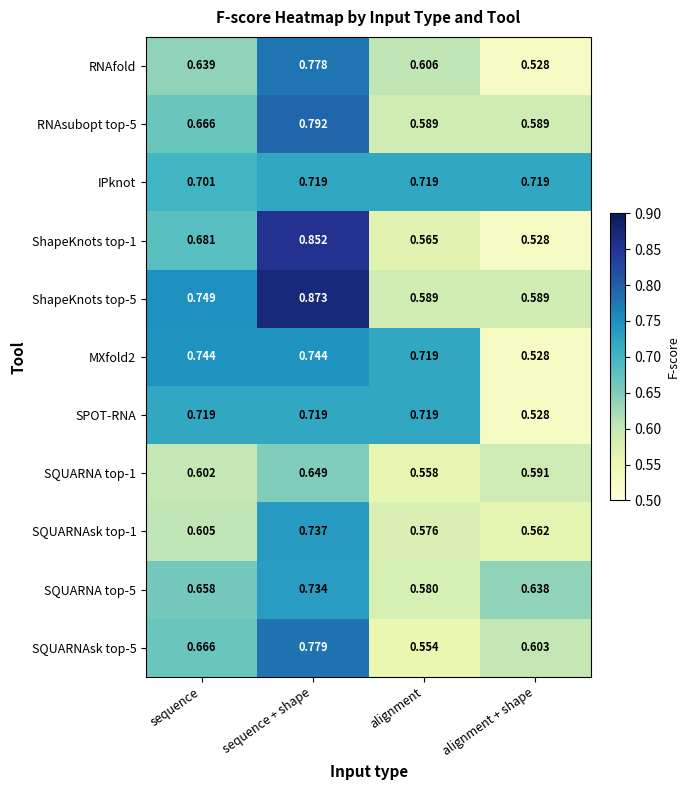

List the labels in order of RNAfold value, largest first.

sequence + shape, sequence, alignment, alignment + shape